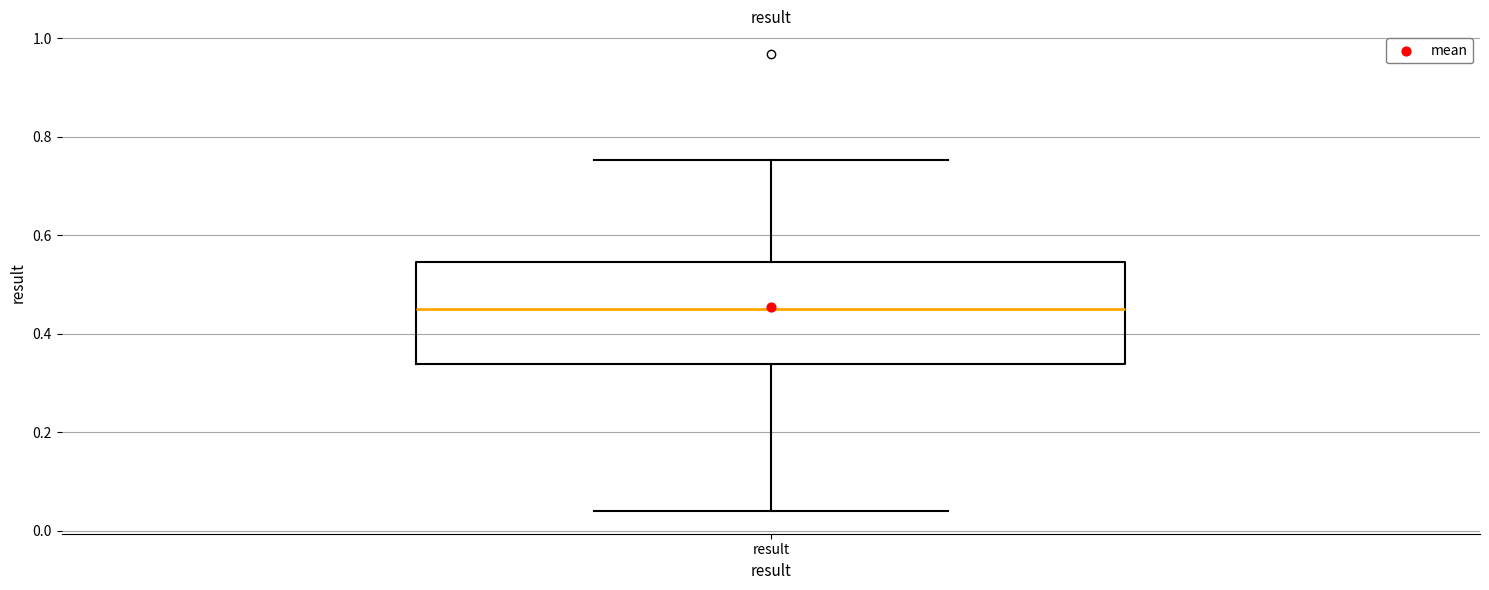

Where is the lower edge of the box for result on the y-axis? The values are not printed on the chart, so give them approximately, as read against the axis.

0.34